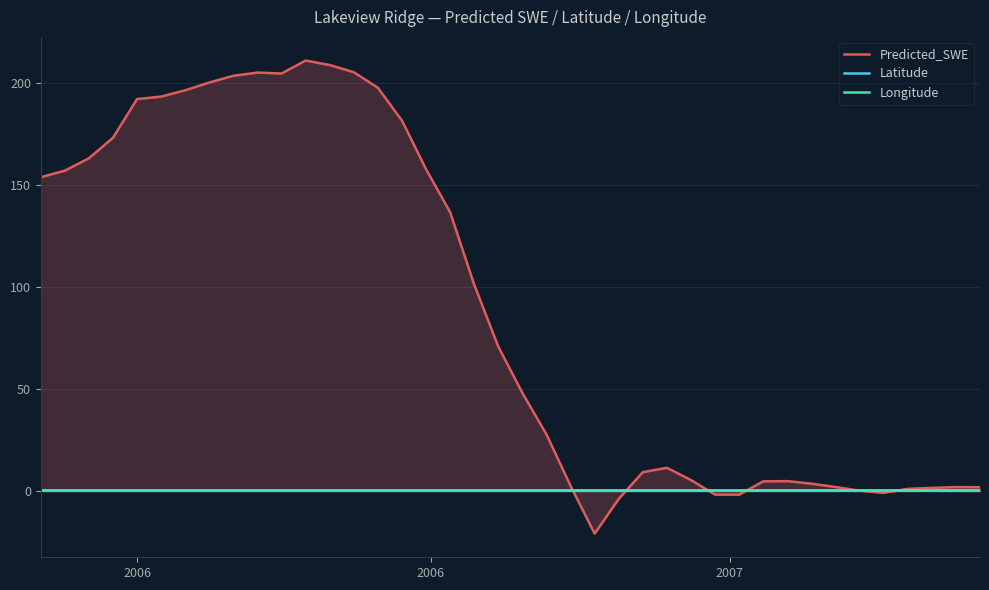

What is the highest value of the Latitude series?

0.7